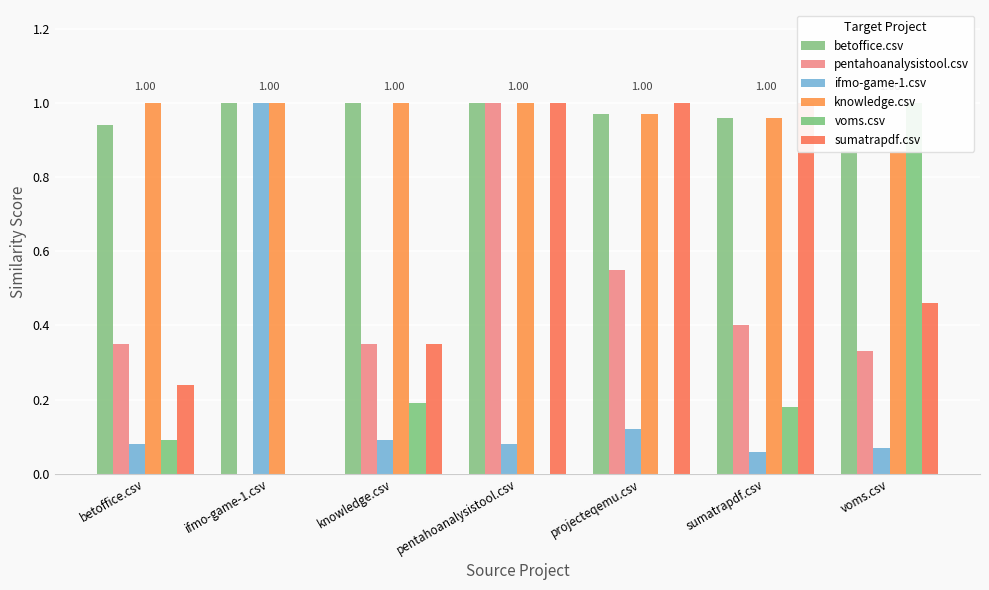

Is it true that betoffice.csv equals 0.9 at voms.csv?

True